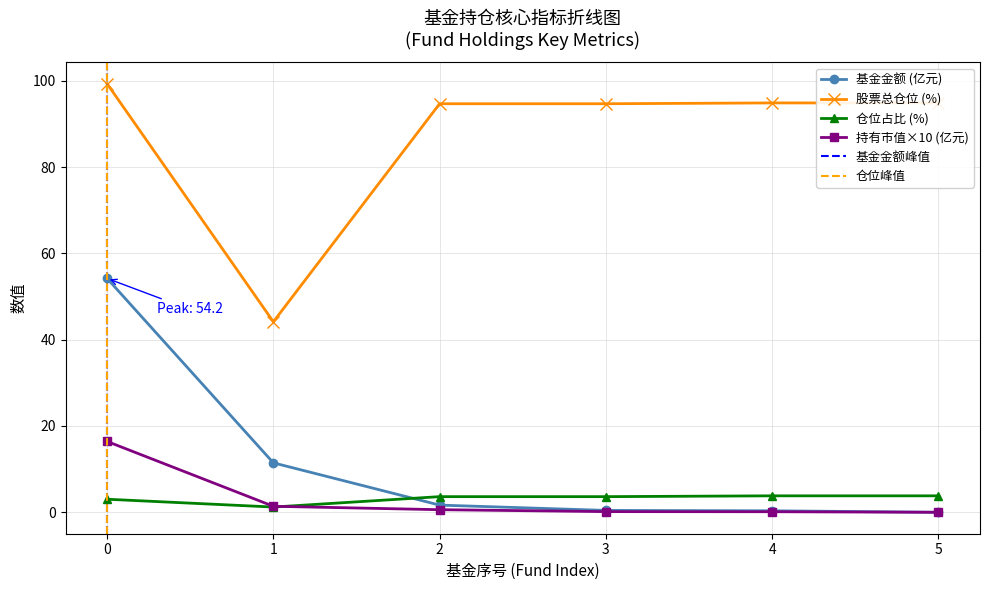

At which category does 股票总仓位 (%) reach its first local valley?

1